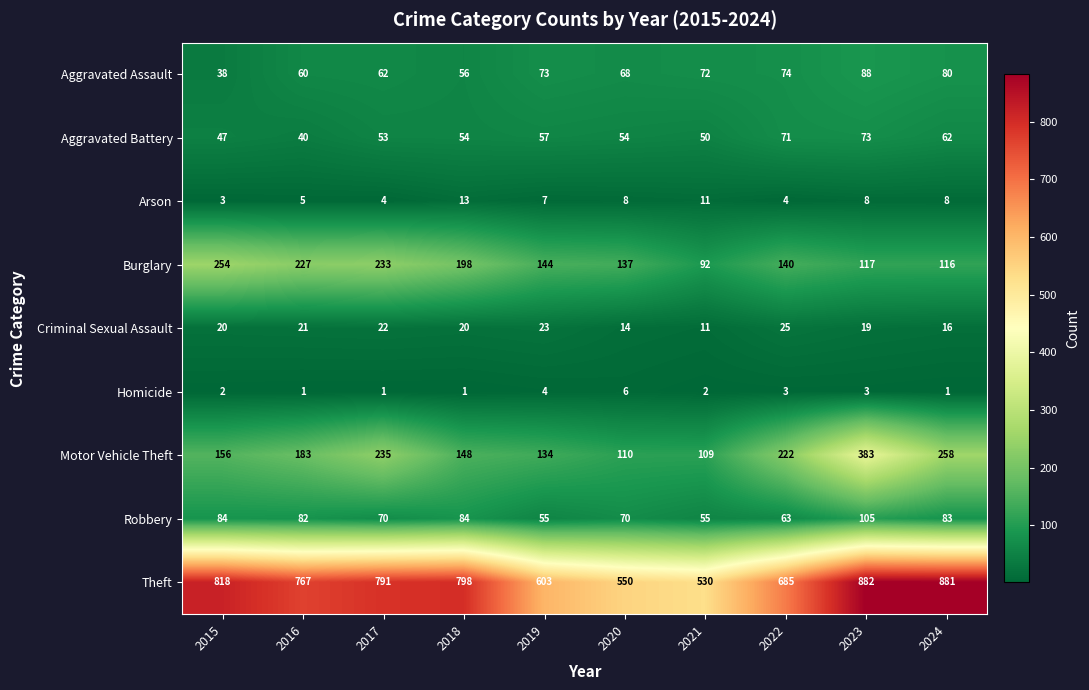

What is the spread (max minus min) of values at 2023?

879